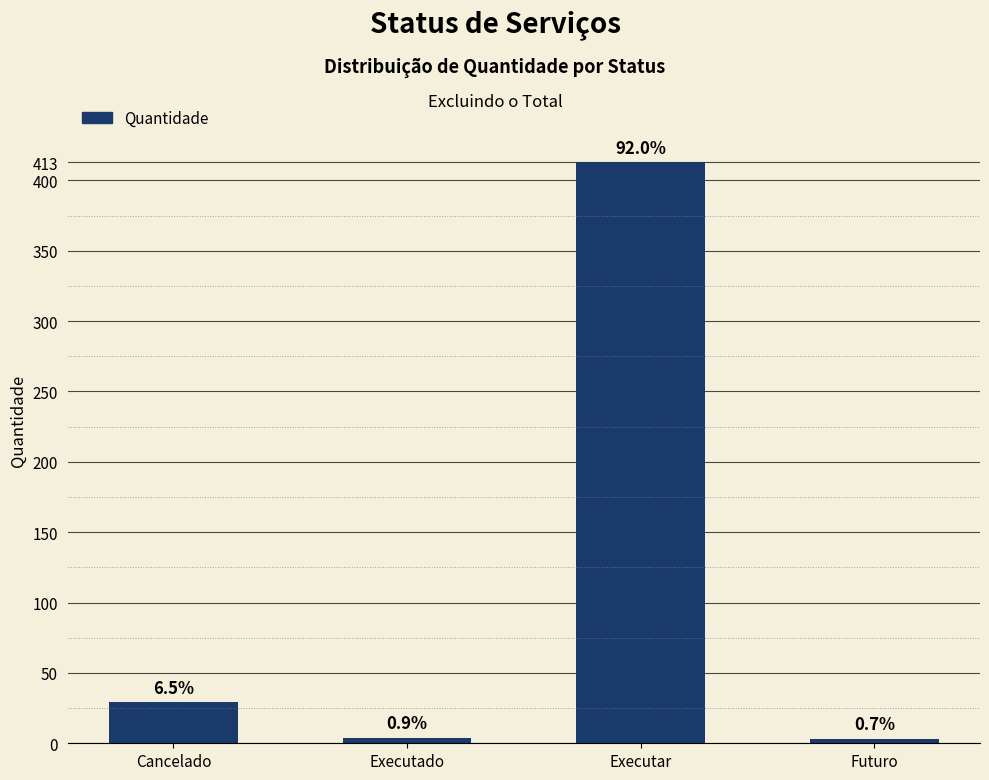

What is the sum of the values at Executar and Executado?

417